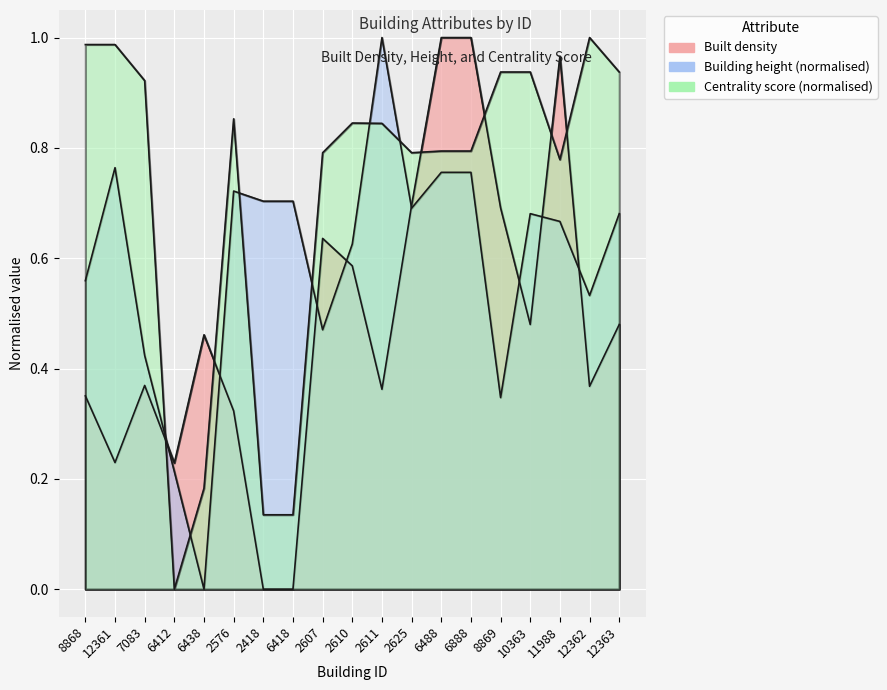

What is the difference between the maximum and second lowest values in the Centrality score series?

0.9